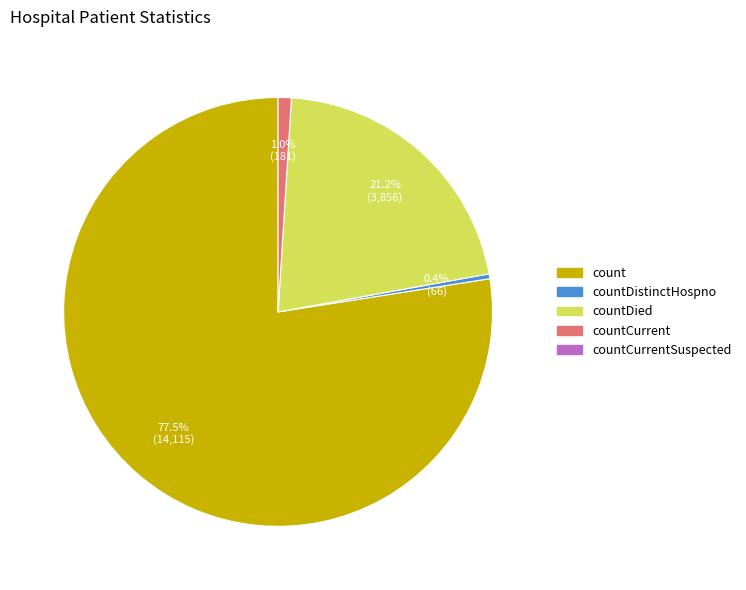

Is there any slice that represents more than half of the pie?

Yes